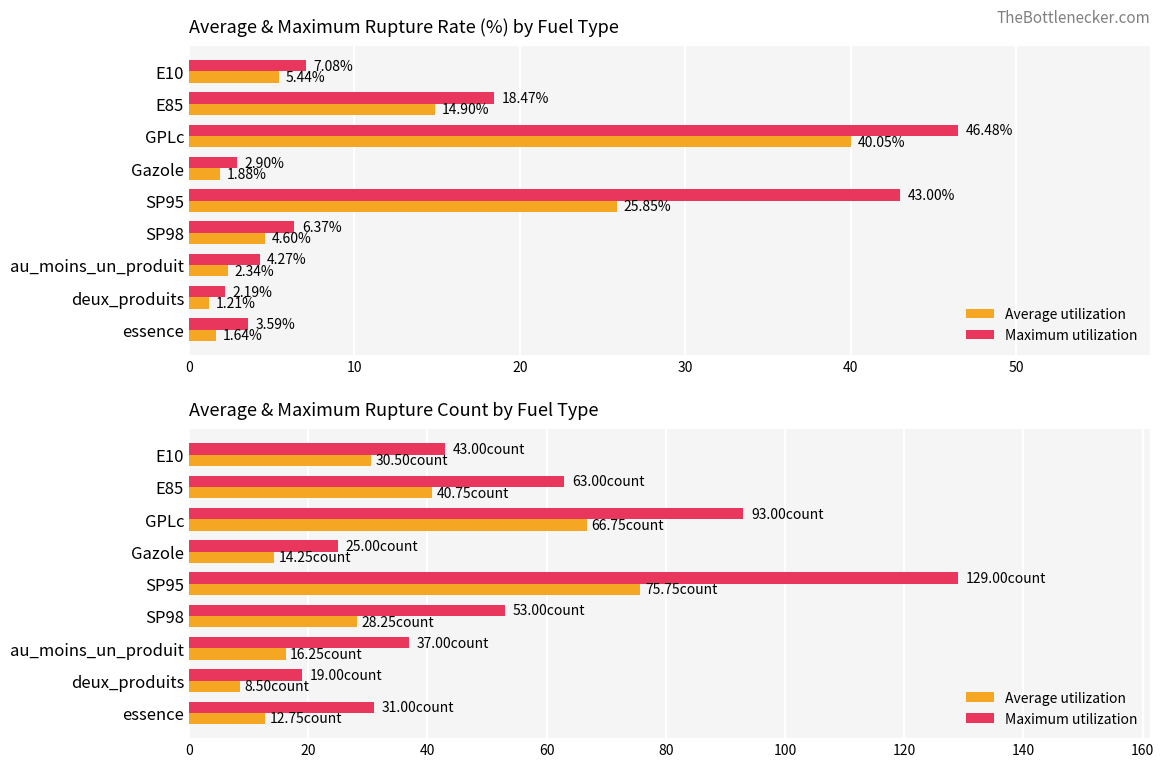

How many data points in Average utilization are less than 28?

4